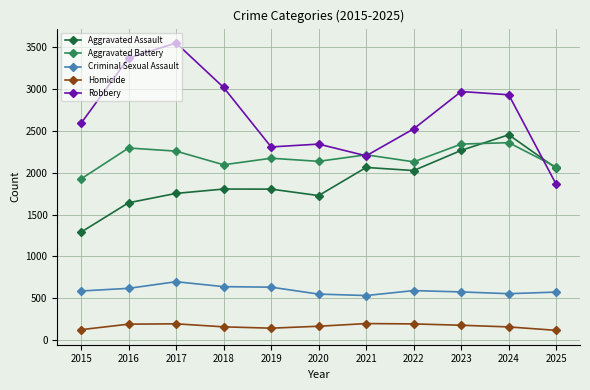

True or false: Criminal Sexual Assault has a value of 205 at 2017.

False